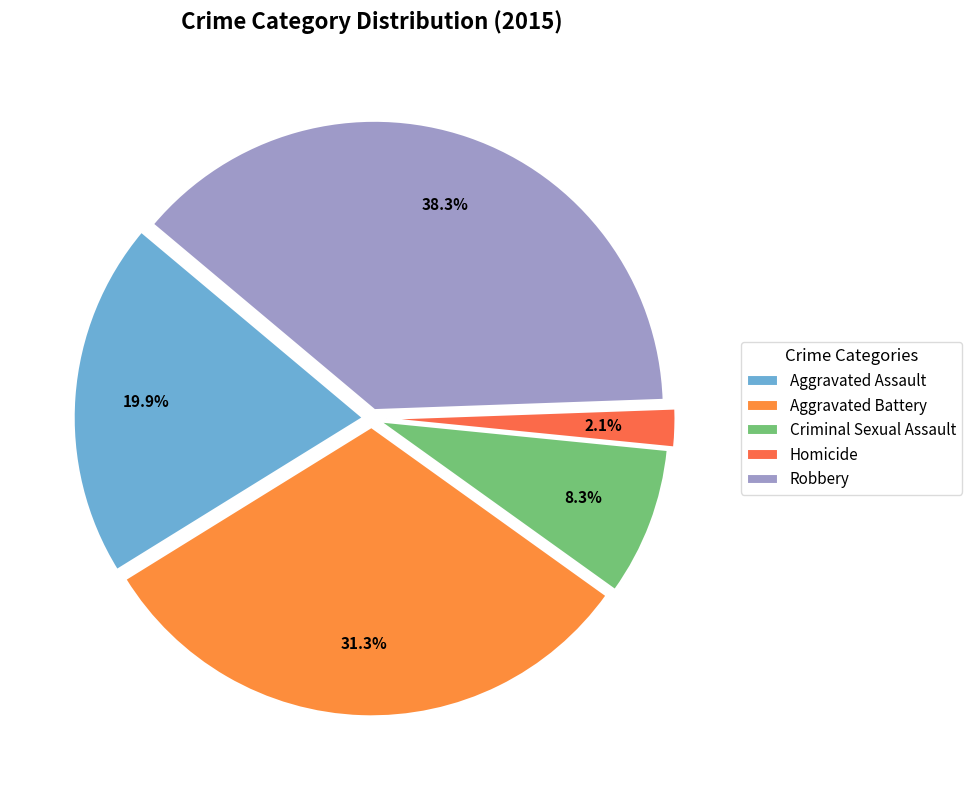

Does Aggravated Battery represent more than half of the total?

No